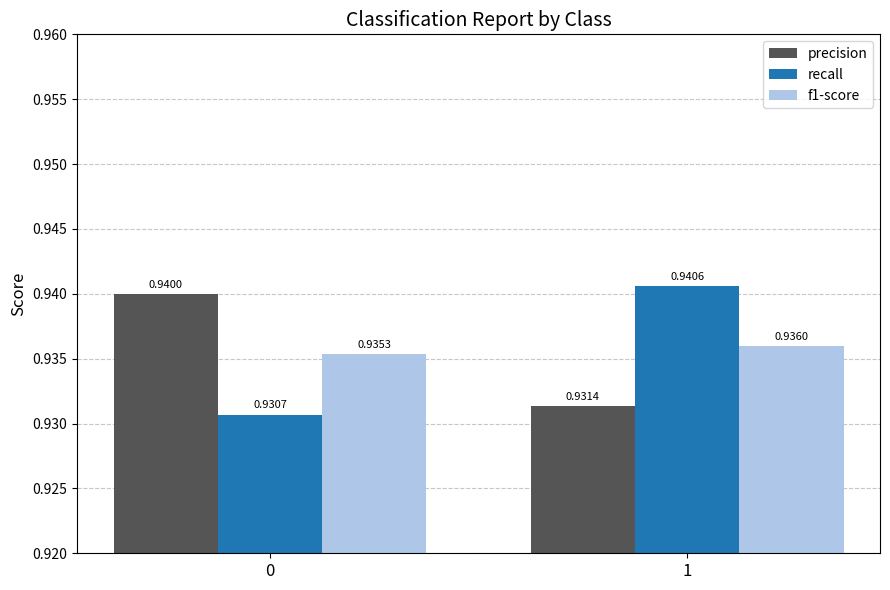

What are all the series names shown in the legend?

precision, recall, f1-score